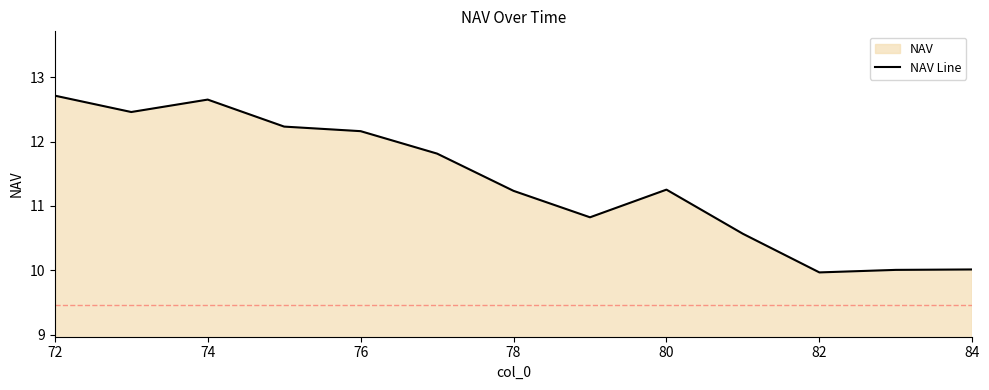

Approximately how many times larger is the value at 74 compared to 72?

1.0